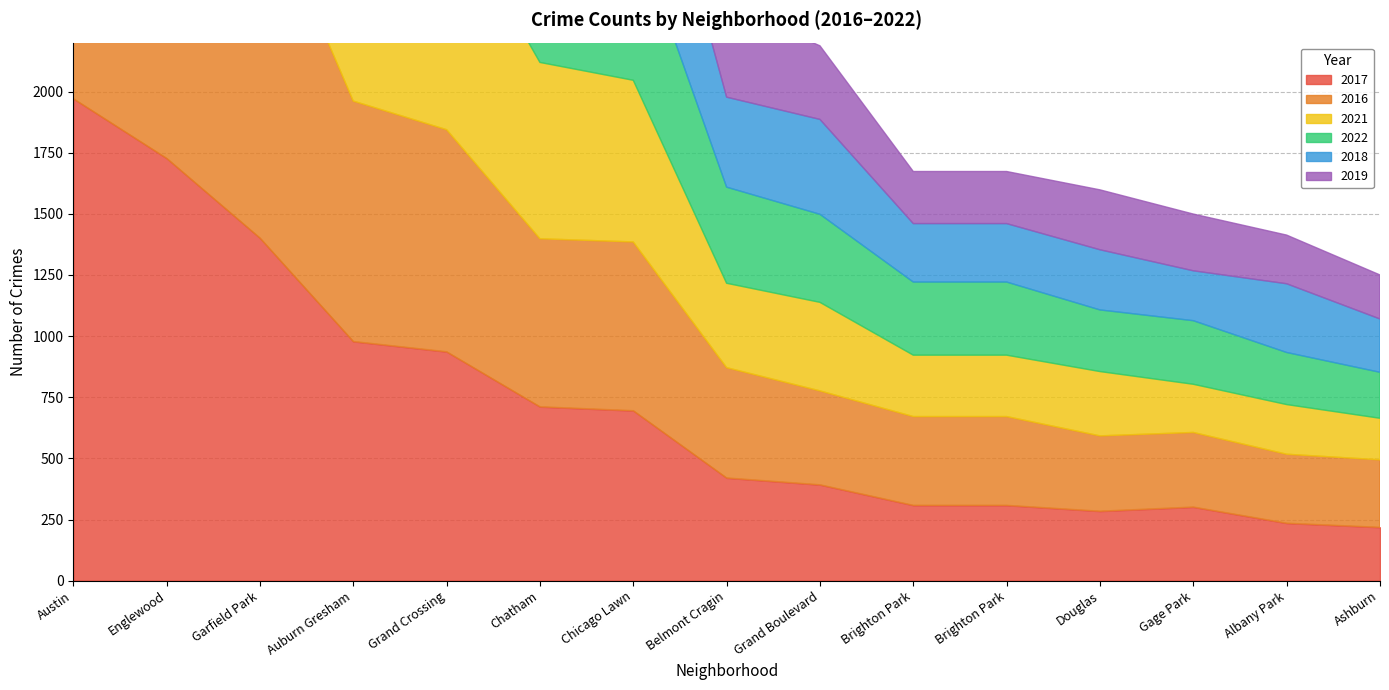

The 2017 series shows 157 at Brighton Park. True or false?

False